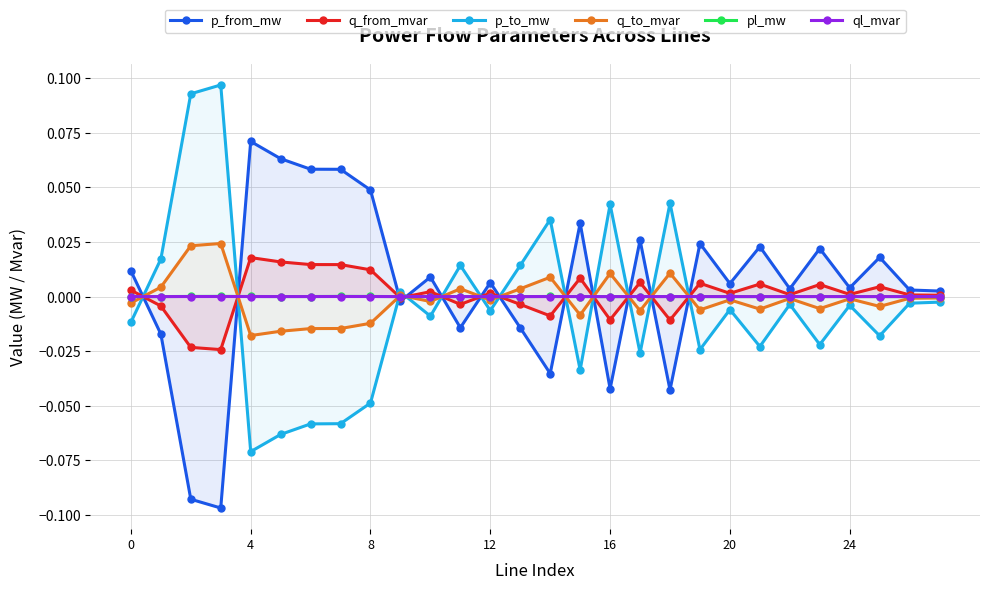

At which category does q_from_mvar reach its first local peak?

4